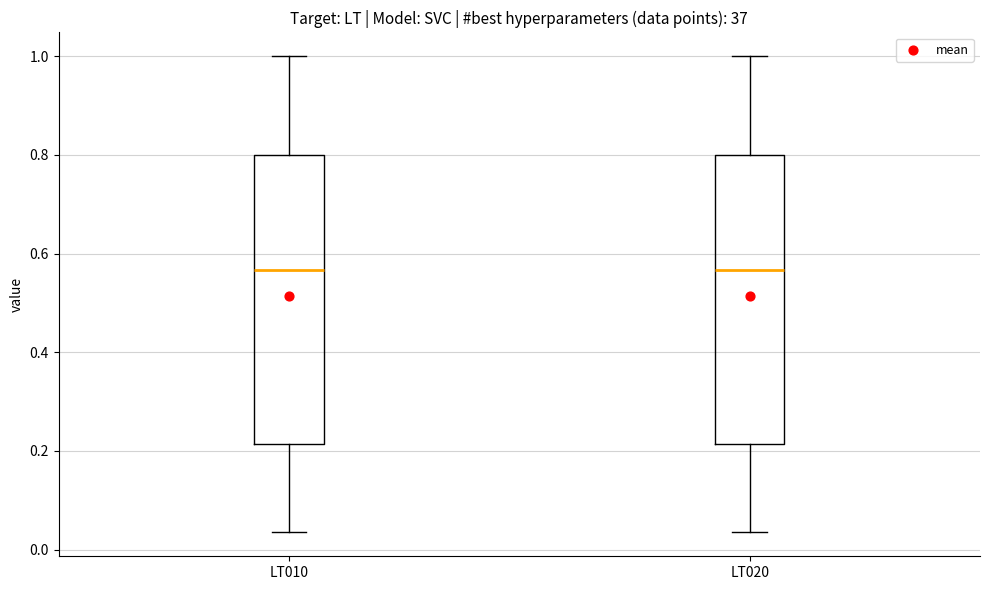

Reading left to right, read every box against the y-axis: the position of its median line, the range the box covers, and the ends of its whiskers. The values are not printed on the chart, so give them approximately, as read against the axis.

LT010: median 0.56, box 0.22 to 0.80, whiskers 0.04 to 1.00
LT020: median 0.56, box 0.22 to 0.80, whiskers 0.04 to 1.00